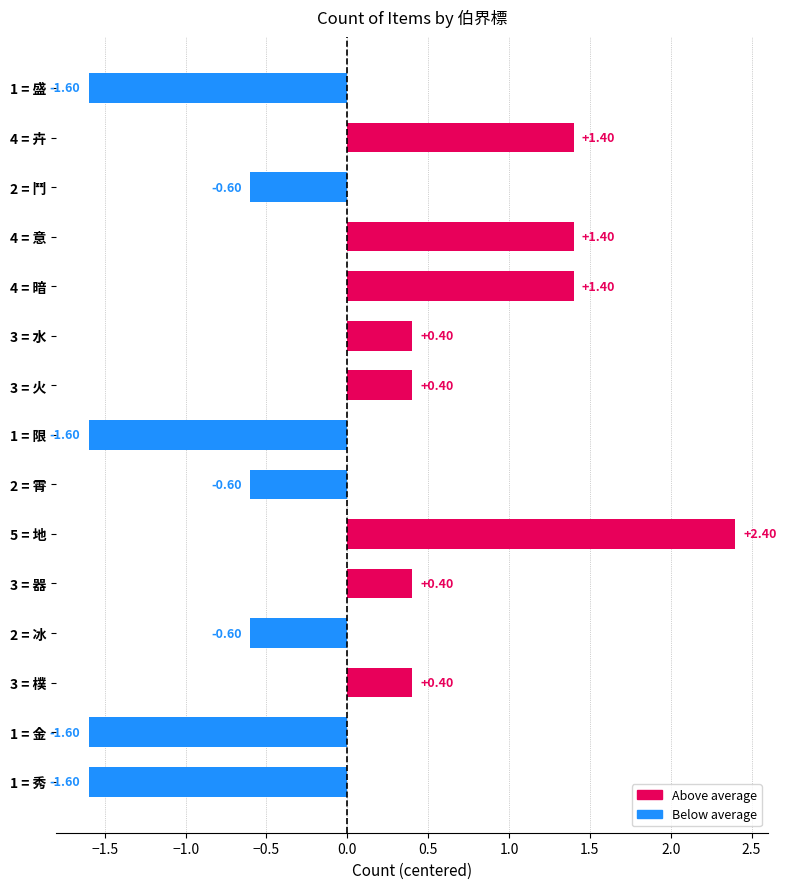

Which label corresponds to the largest value in the chart?

地